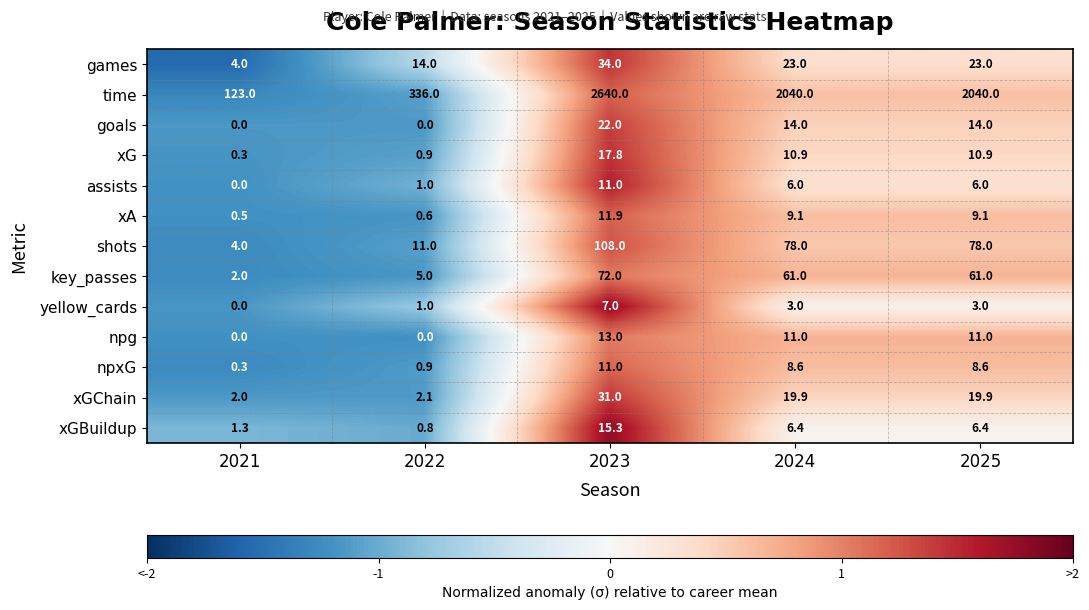

Which series has the largest total across all categories?

time